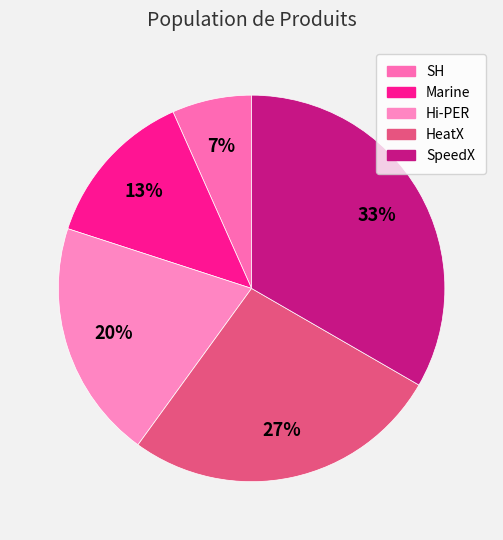

Does SH represent more than half of the total?

No